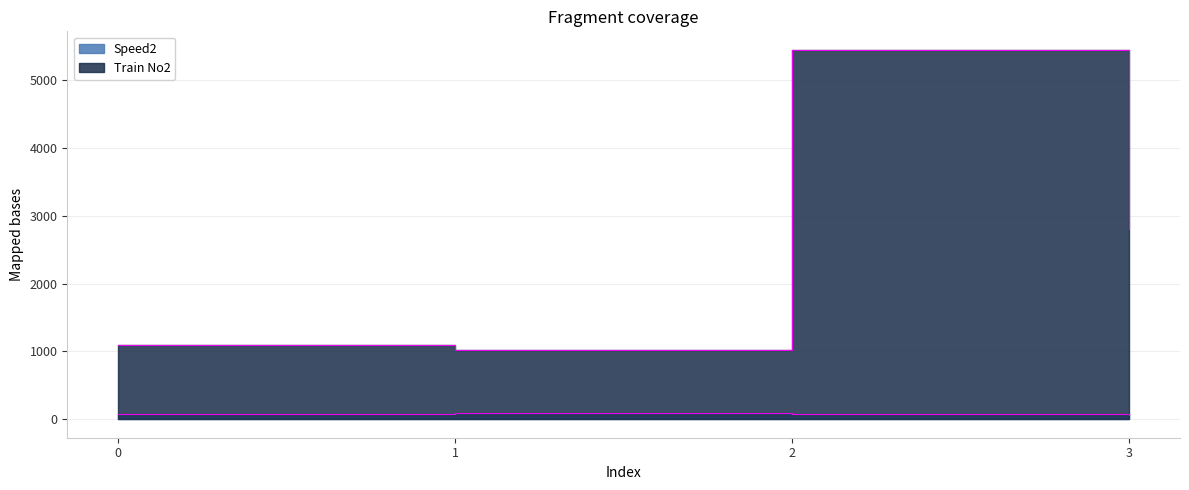

What is the maximum value shown in the chart?

5445